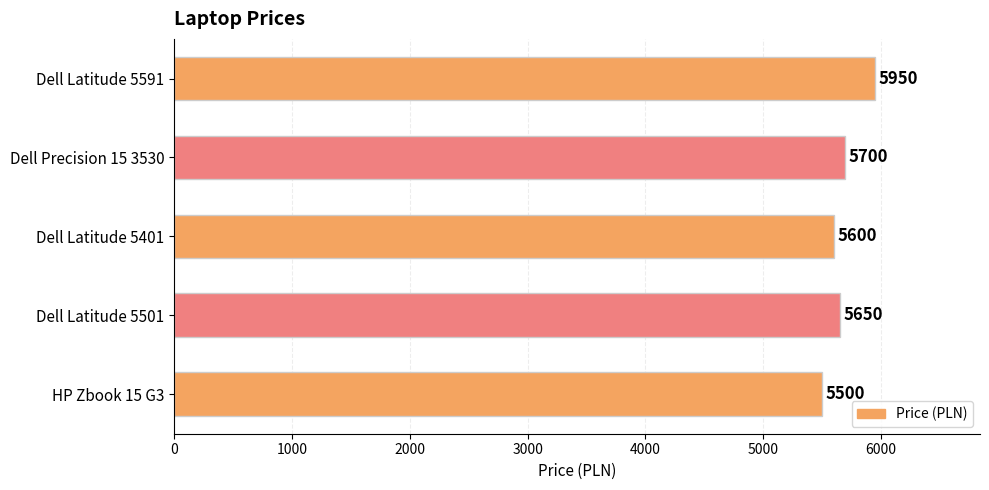

Reading bottom to top, extract all data points from this chart.

5500	5650	5600	5700	5950